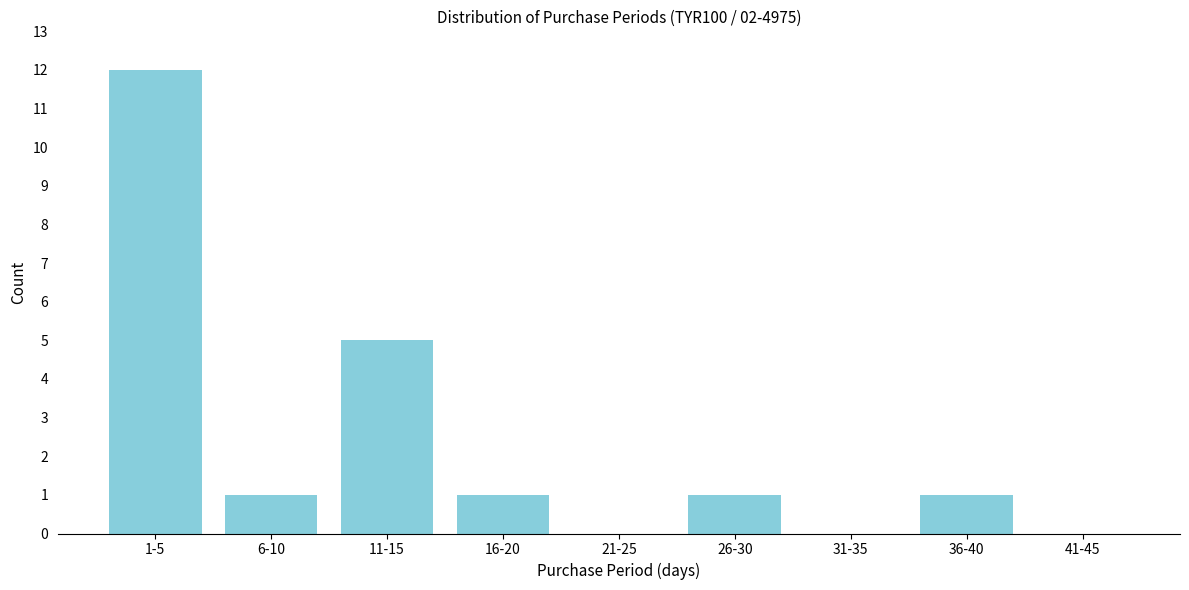

Reading right to left, what are all the values shown in this chart?

41-45=0	36-40=1	31-35=0	26-30=1	21-25=0	16-20=1	11-15=5	6-10=1	1-5=12